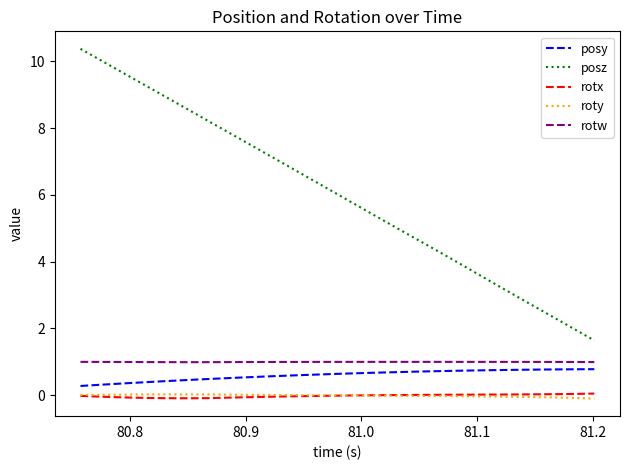

Which series has the largest total across all categories?

posz